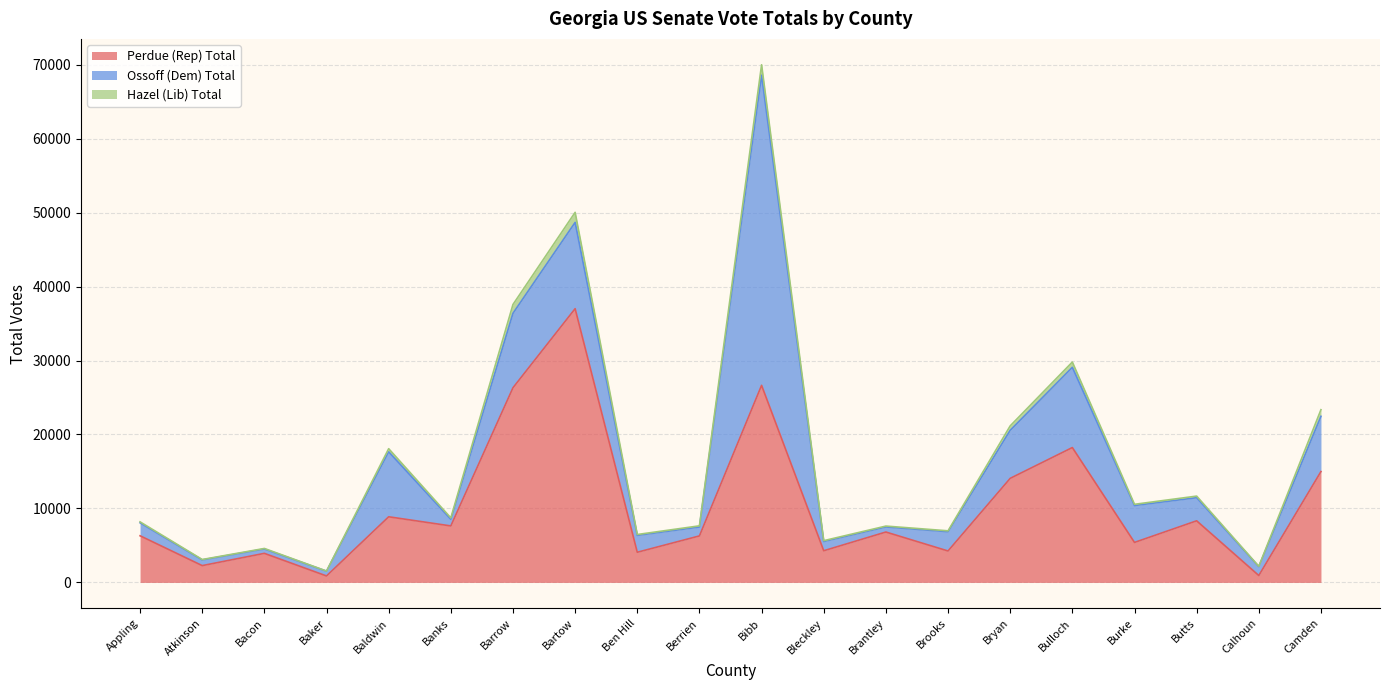

What is the minimum value shown in the chart?

13